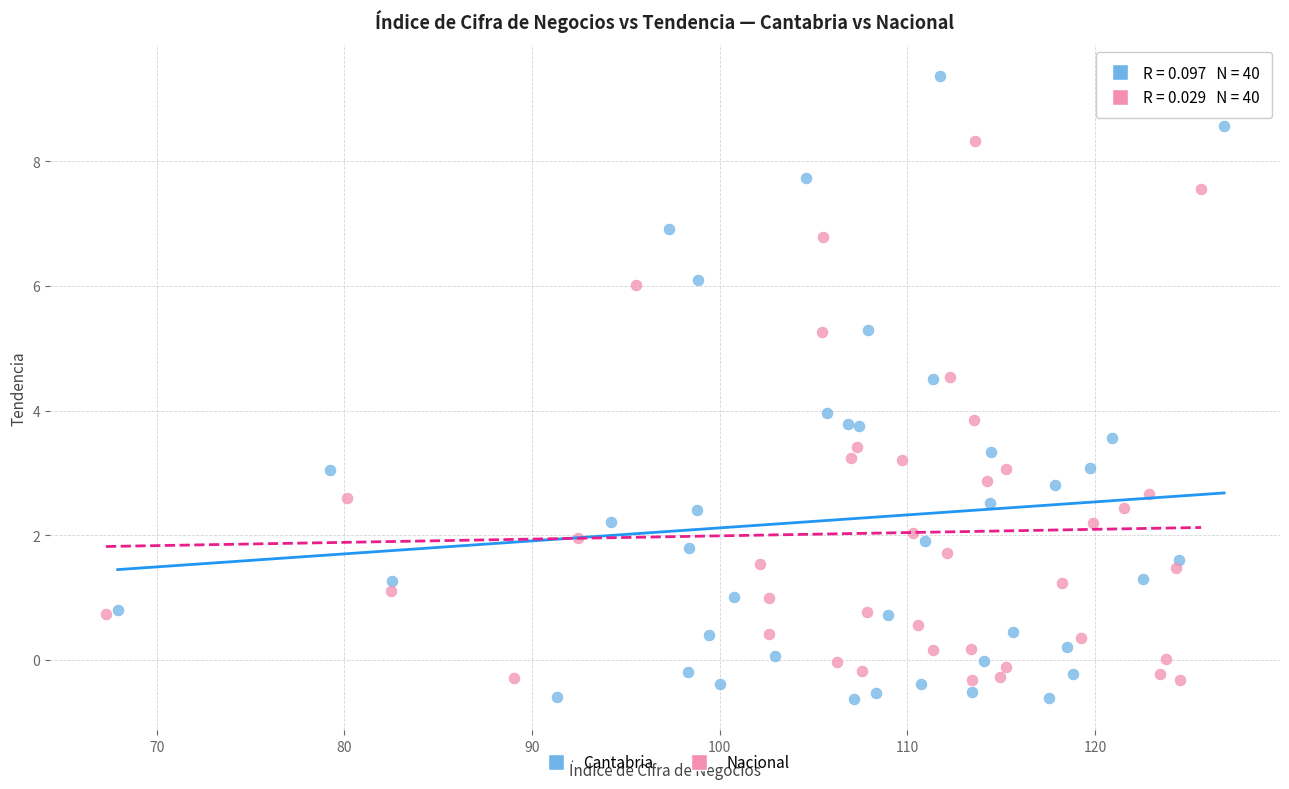

Which series has the widest spread of Y values?

Cantabria